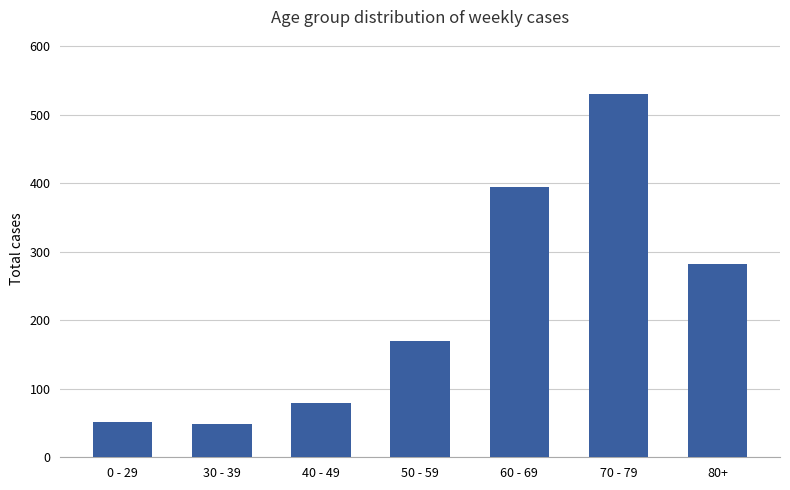

What is the minimum value shown in the chart?

49